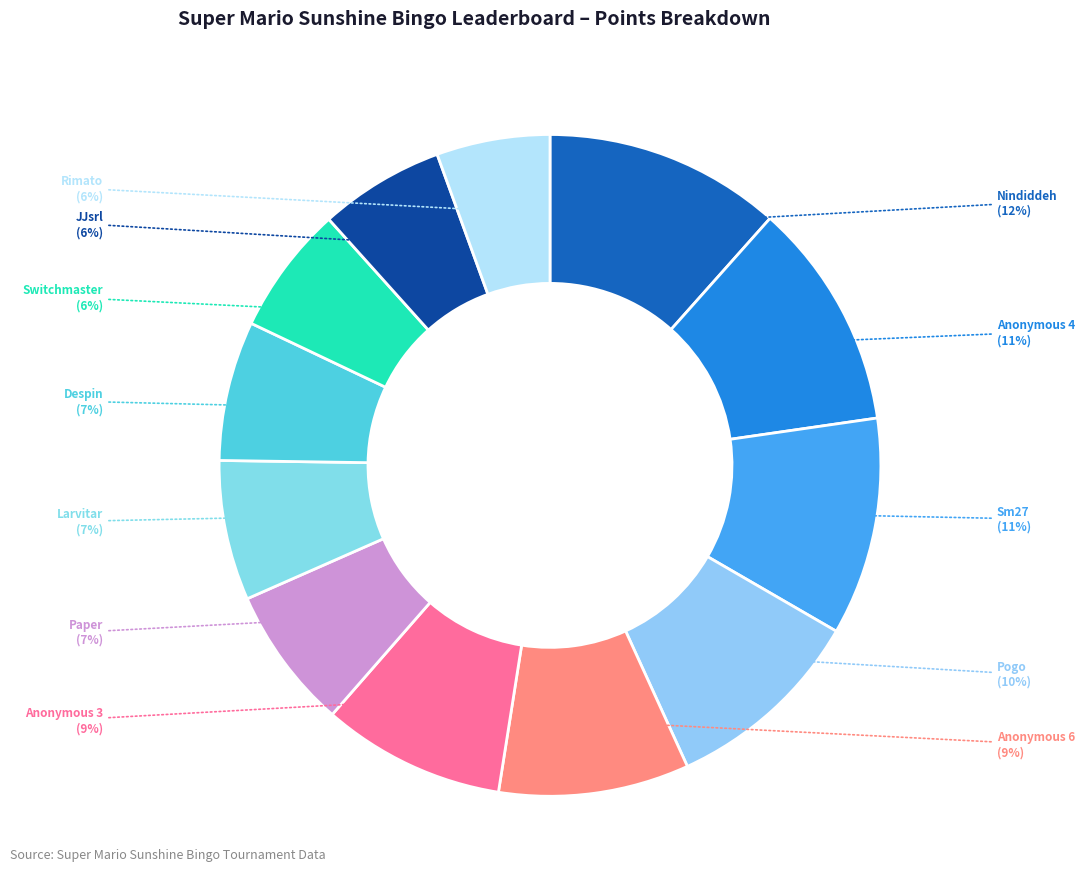

What percentage is the Anonymous 4 slice, to the nearest percent?

11%